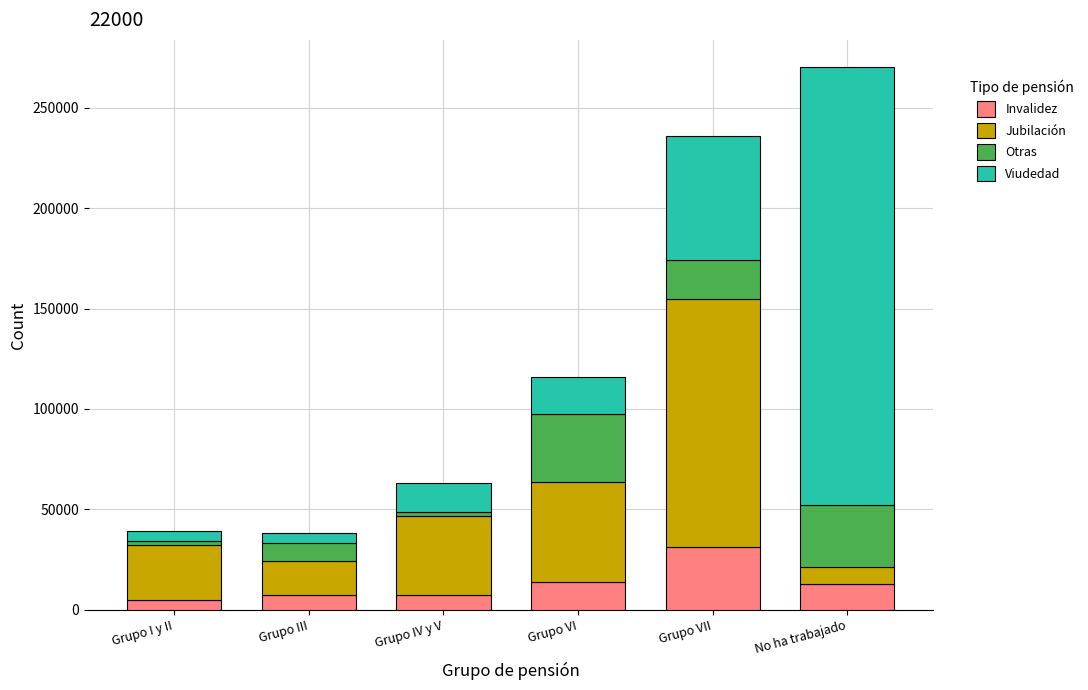

What is the highest value of the Invalidez series?

31403